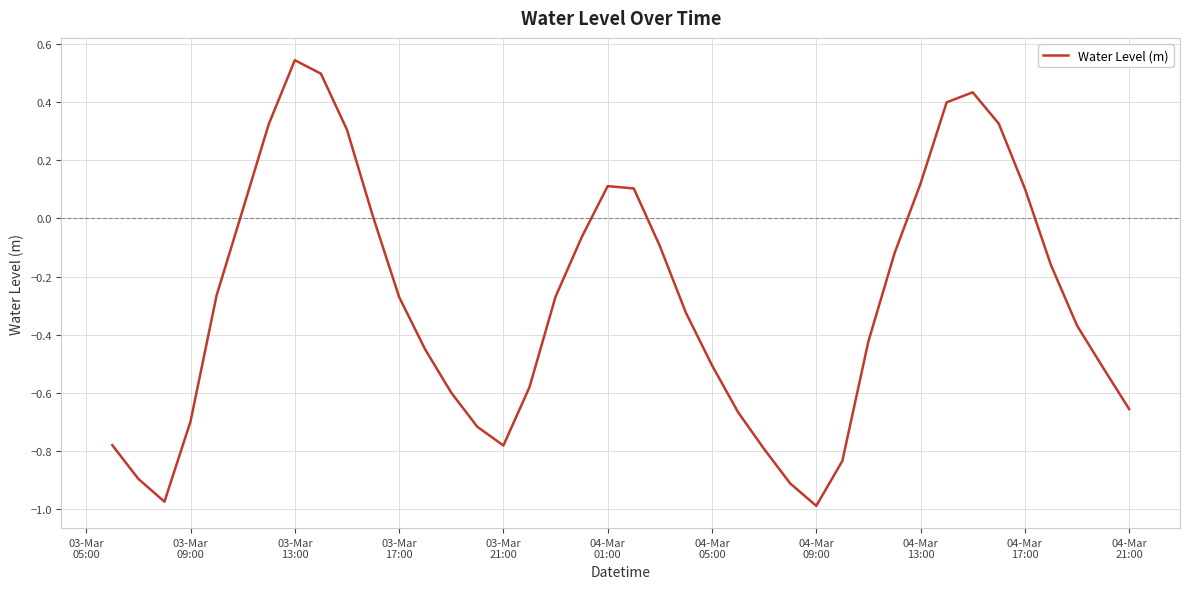

What is the difference between the maximum and minimum values?

1.5